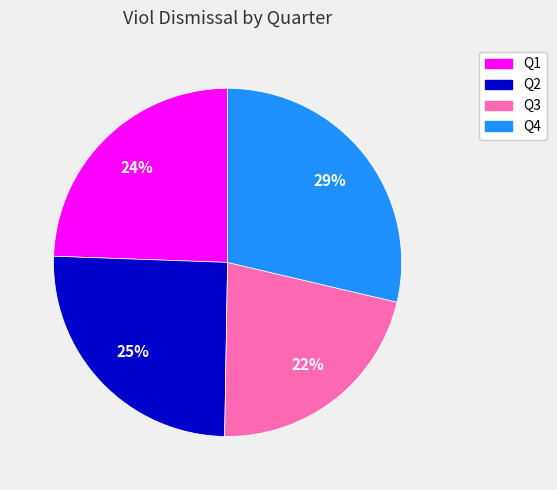

Is it true that Q4 is 29% of the pie?

True